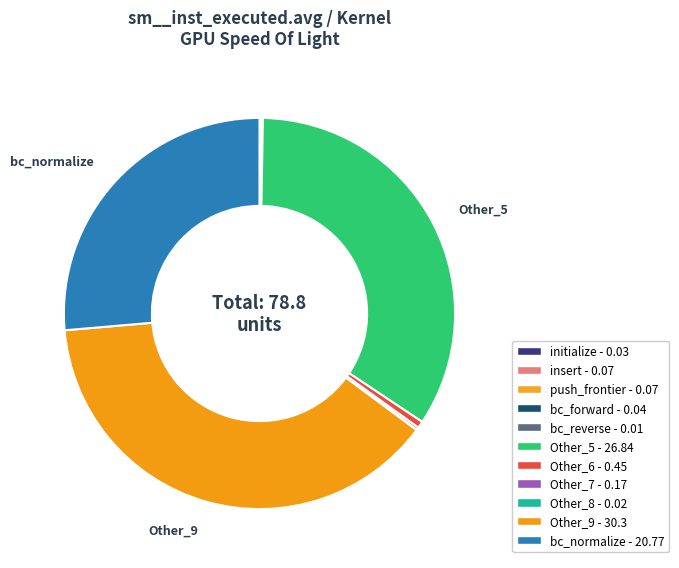

What is the largest slice in the pie chart?

Other_9